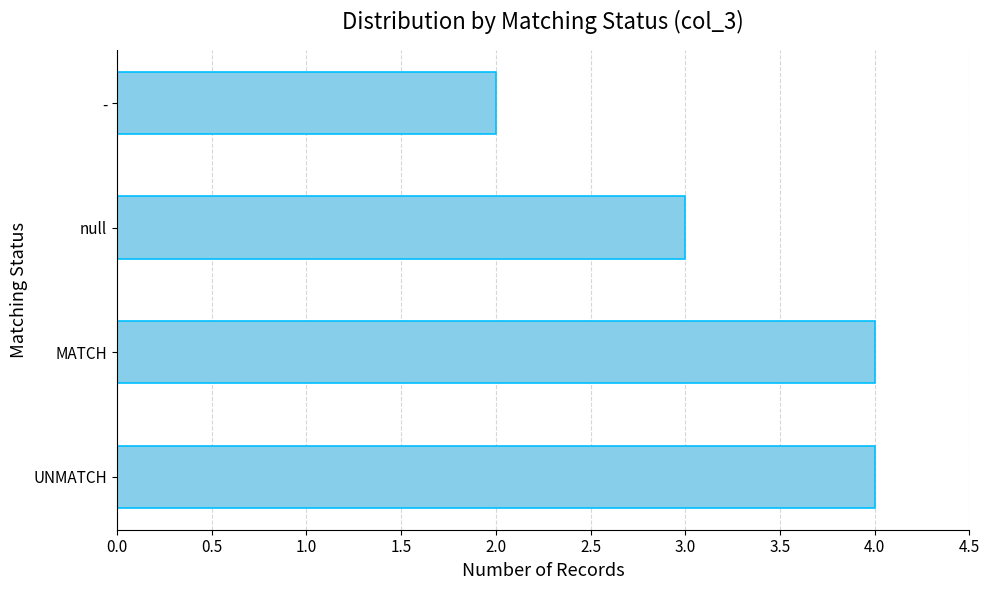

The chart shows a value of 1 at null. True or false?

False